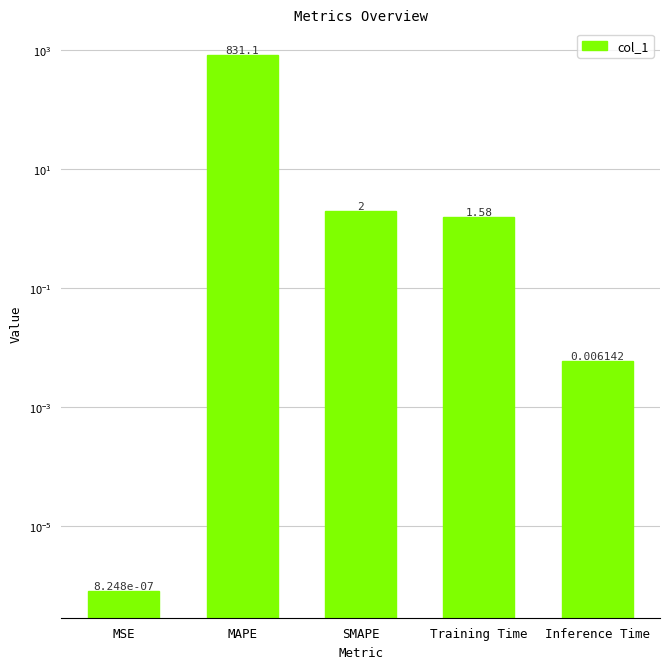

What is the maximum value shown in the chart?

831.1